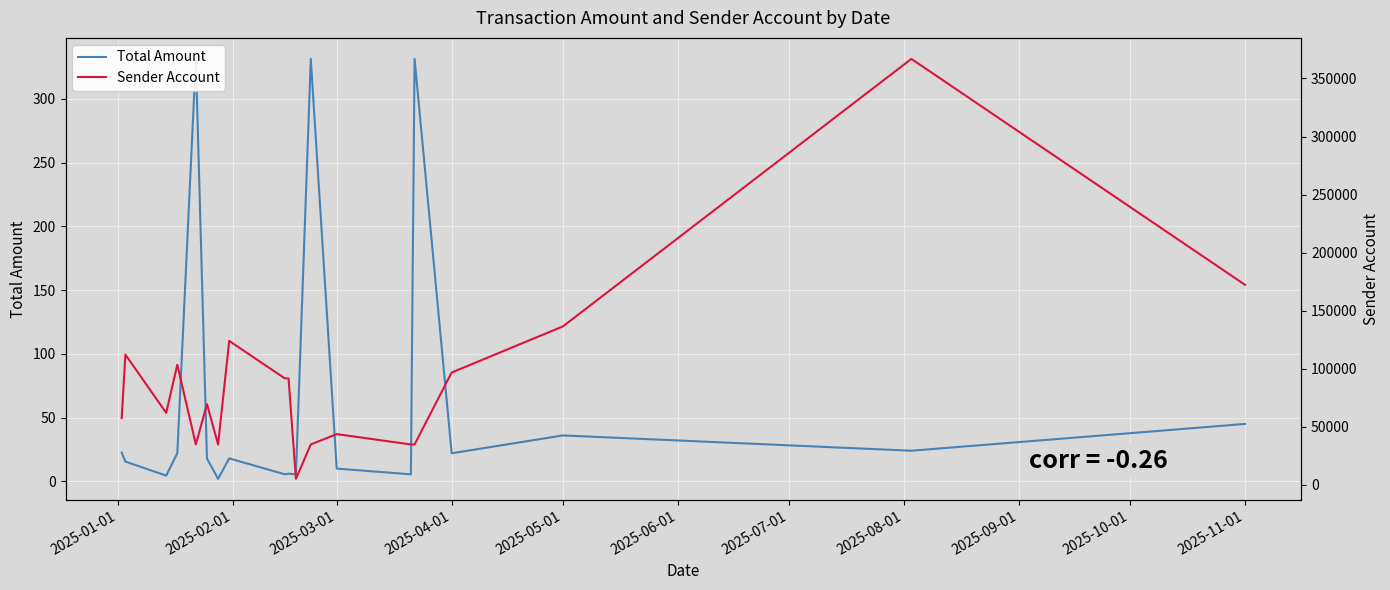

True or false: Total Amount and Sender Account cross at least once.

False